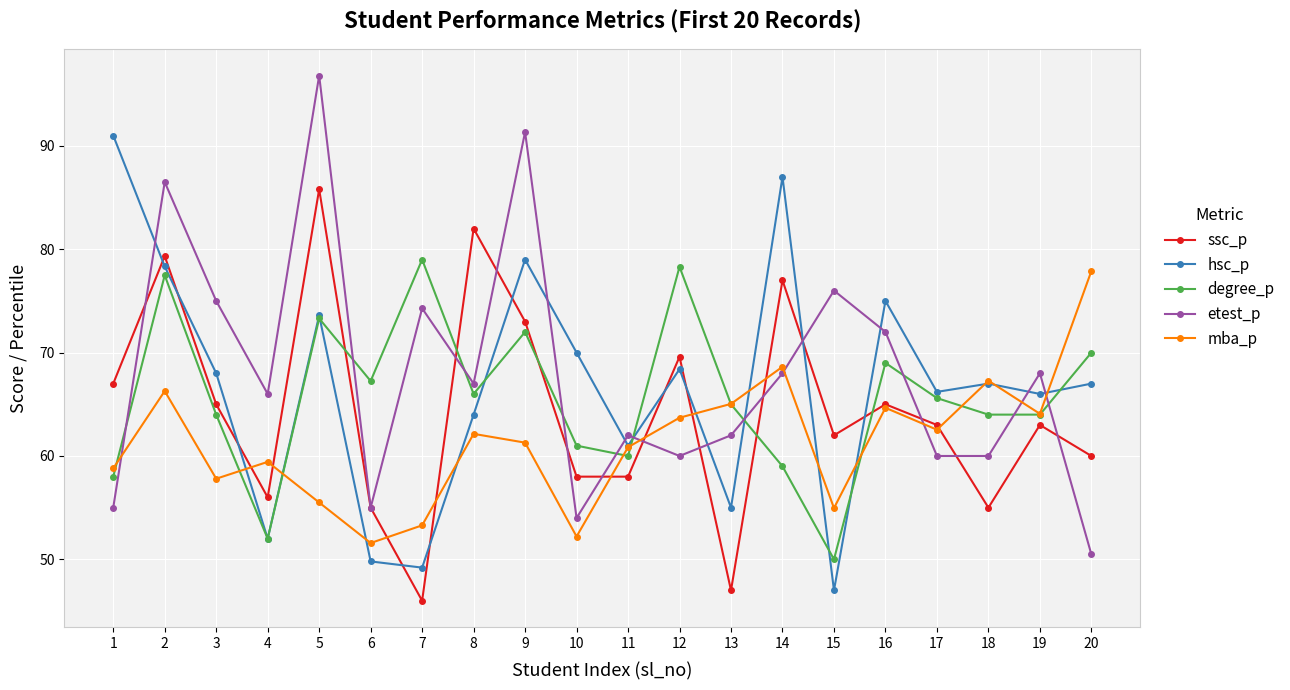

Is the value of ssc_p at 8 greater than the value of etest_p at 7?

Yes